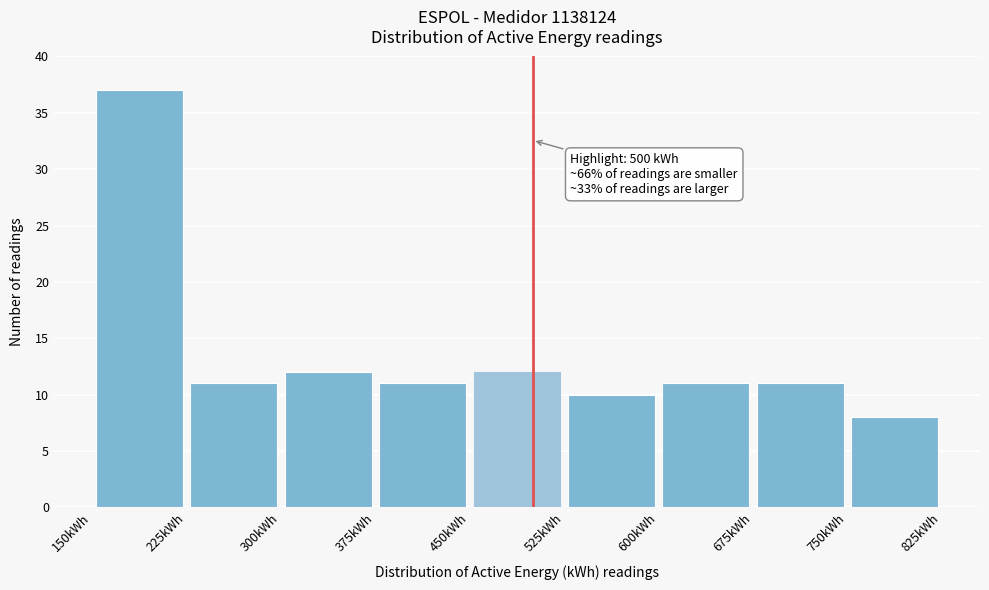

Which range on the x-axis has the tallest bar?

150 to 225